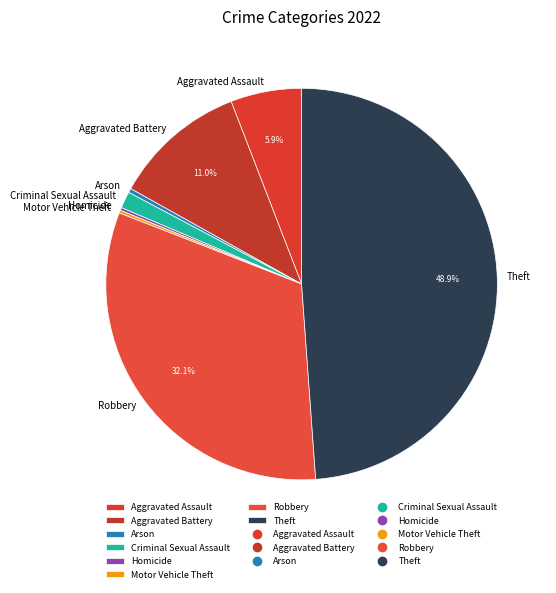

Which has a higher value, Aggravated Assault or Criminal Sexual Assault?

Aggravated Assault